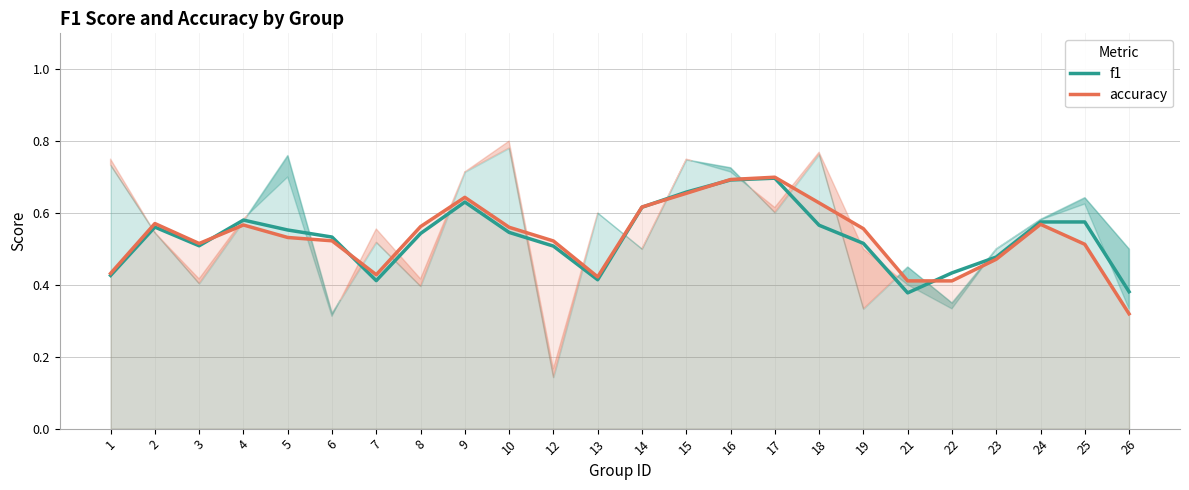

Which series has the largest range (max minus min)?

accuracy